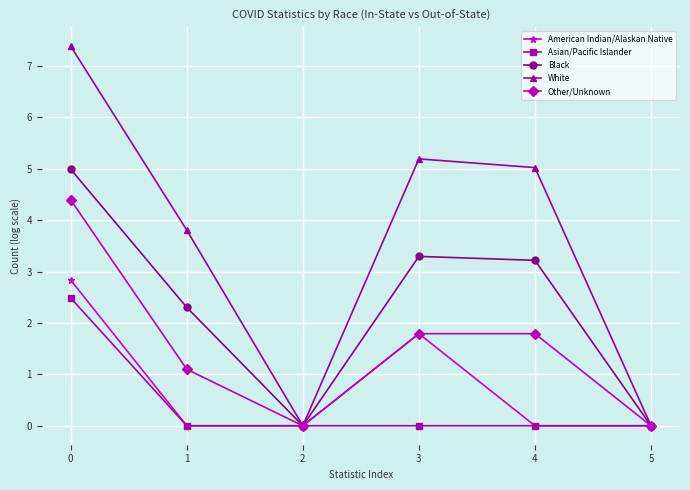

Count the number of data series in this chart.

5